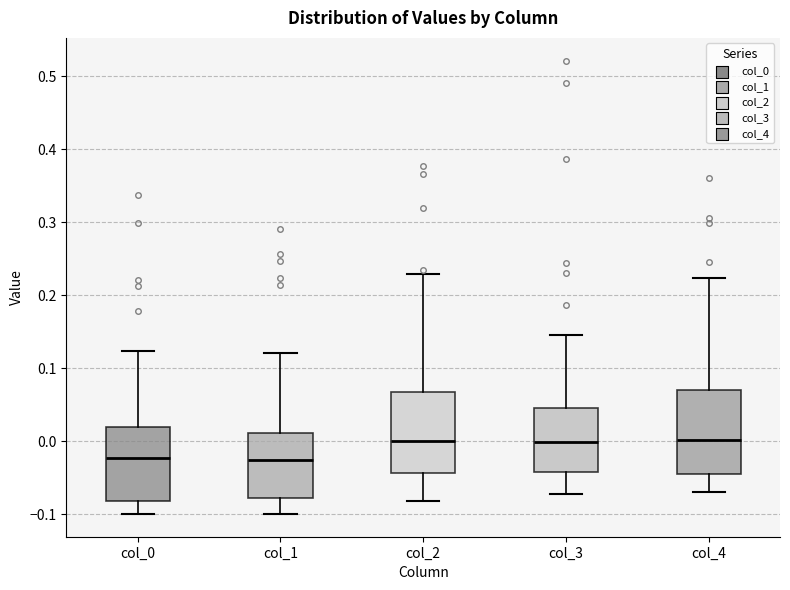

Reading left to right, read every box against the y-axis: the position of its median line, the range the box covers, and the ends of its whiskers. The values are not printed on the chart, so give them approximately, as read against the axis.

col_0: median -0.02, box -0.08 to 0.02, whiskers -0.10 to 0.12
col_1: median -0.03, box -0.08 to 0.01, whiskers -0.10 to 0.12
col_2: median 0.00, box -0.04 to 0.07, whiskers -0.08 to 0.23
col_3: median 0.00, box -0.04 to 0.05, whiskers -0.07 to 0.15
col_4: median 0.00, box -0.04 to 0.07, whiskers -0.07 to 0.22